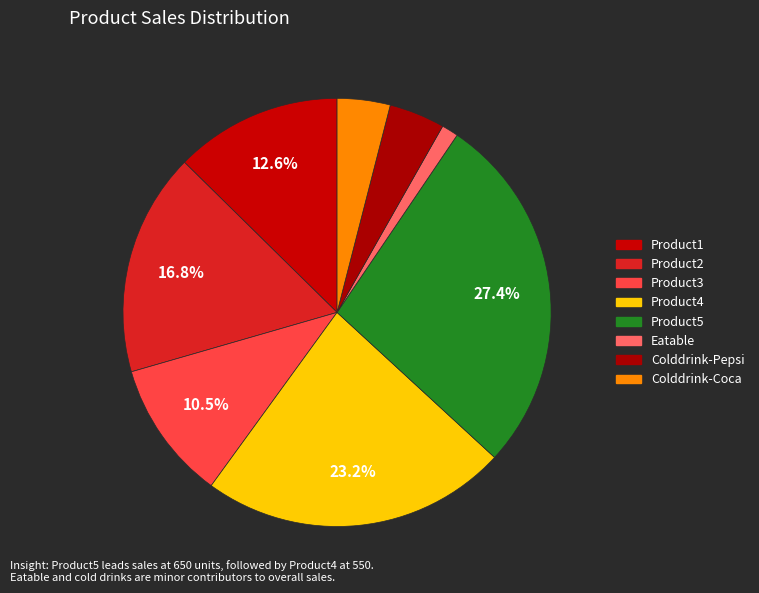

Is the sum of Product3 and Colddrink-Coca greater than half?

No